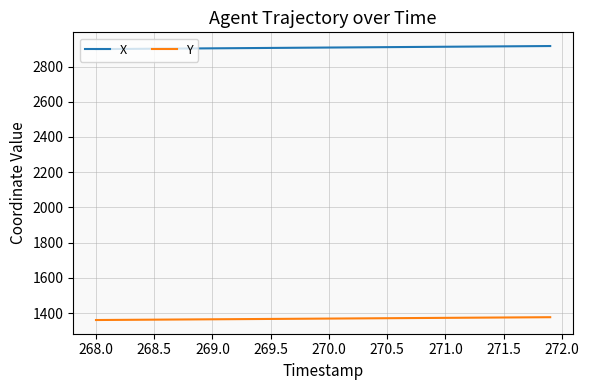

Rank the series by their maximum value, from lowest to highest.

Y, X